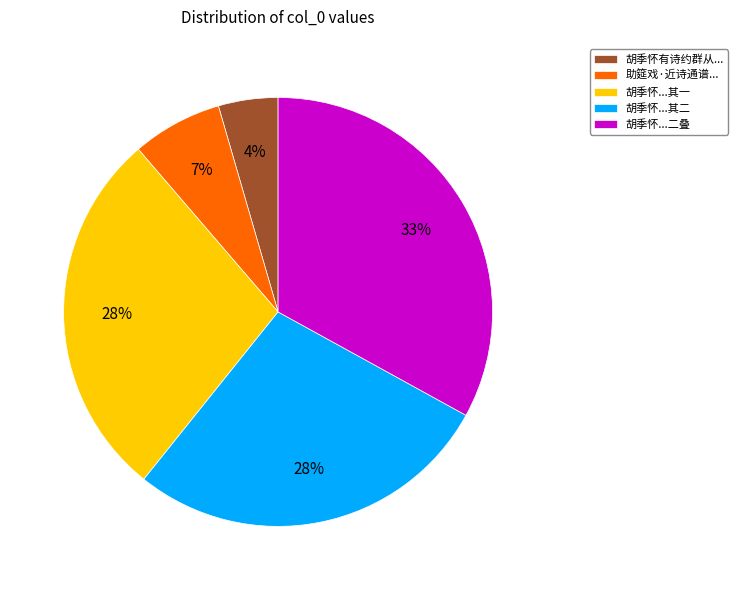

Between 胡季怀...二叠 and 胡季怀...其一, which is larger?

胡季怀...二叠